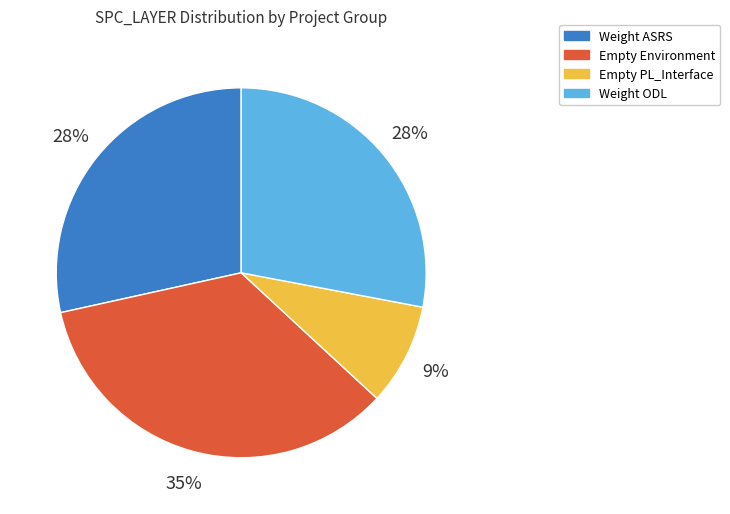

Is there a majority slice in this chart?

No